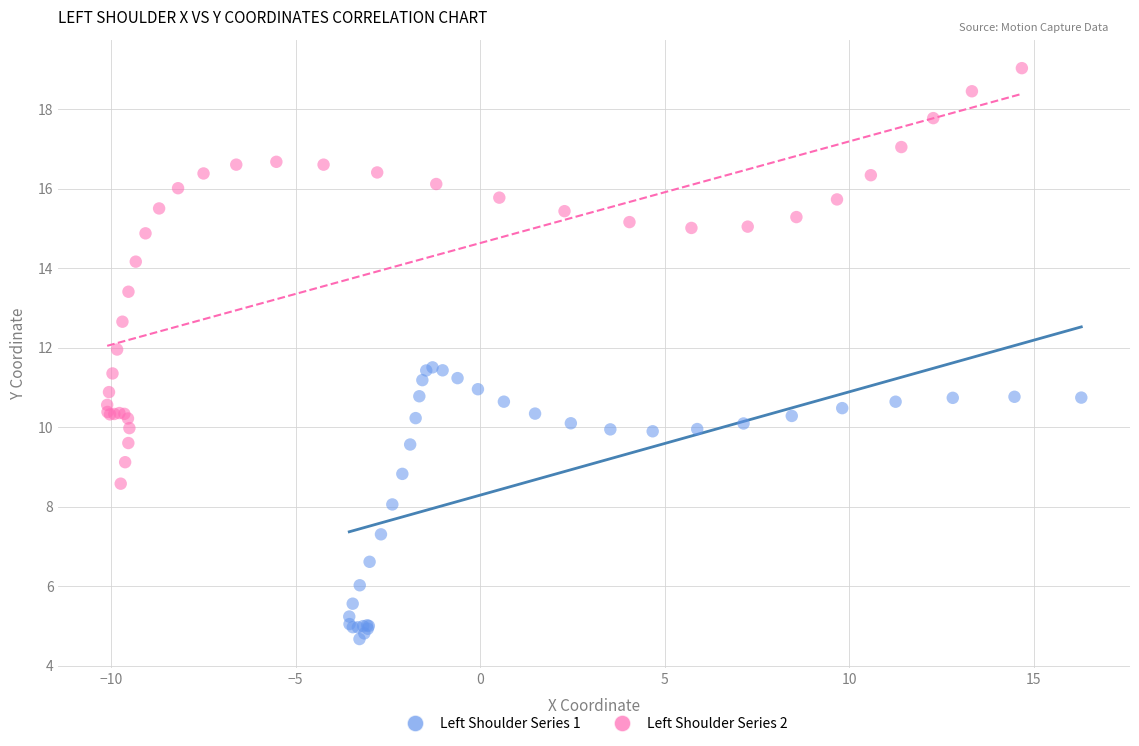

What are all the series names shown in the legend?

Left Shoulder Series 1, Left Shoulder Series 2